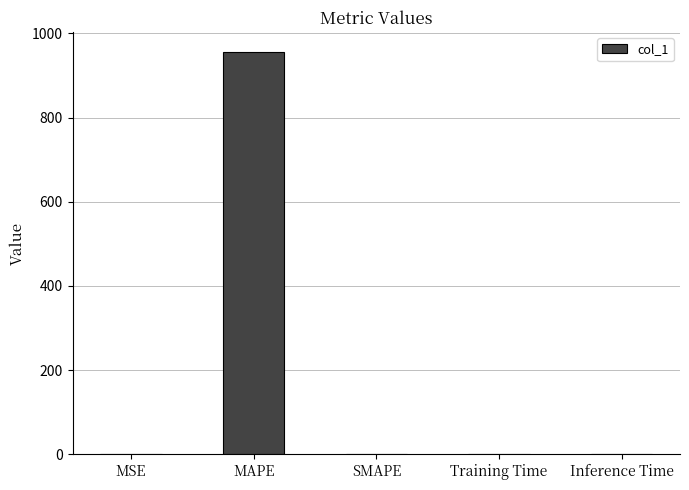

Which has a higher value, MAPE or Inference Time?

MAPE